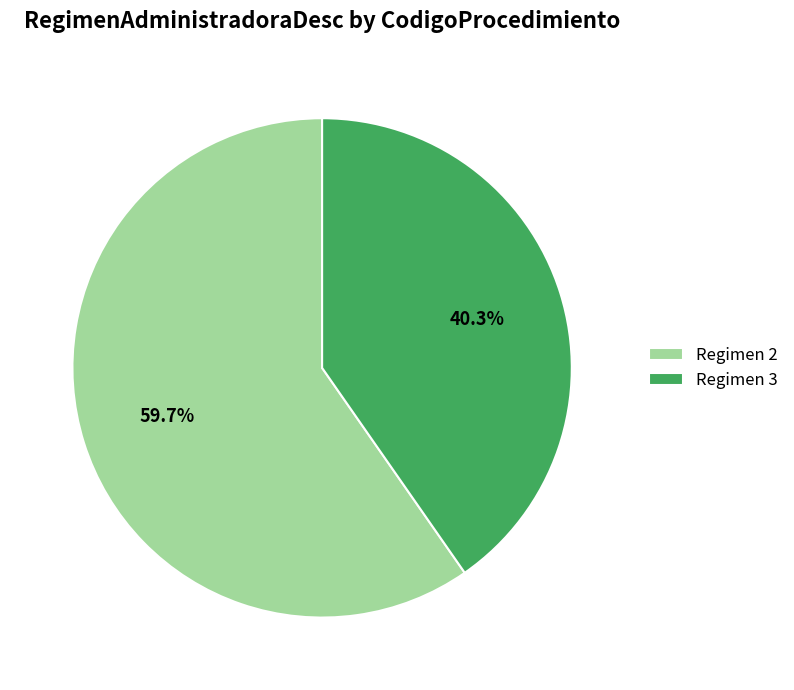

How much of the chart is everything except Regimen 3?

59.7%